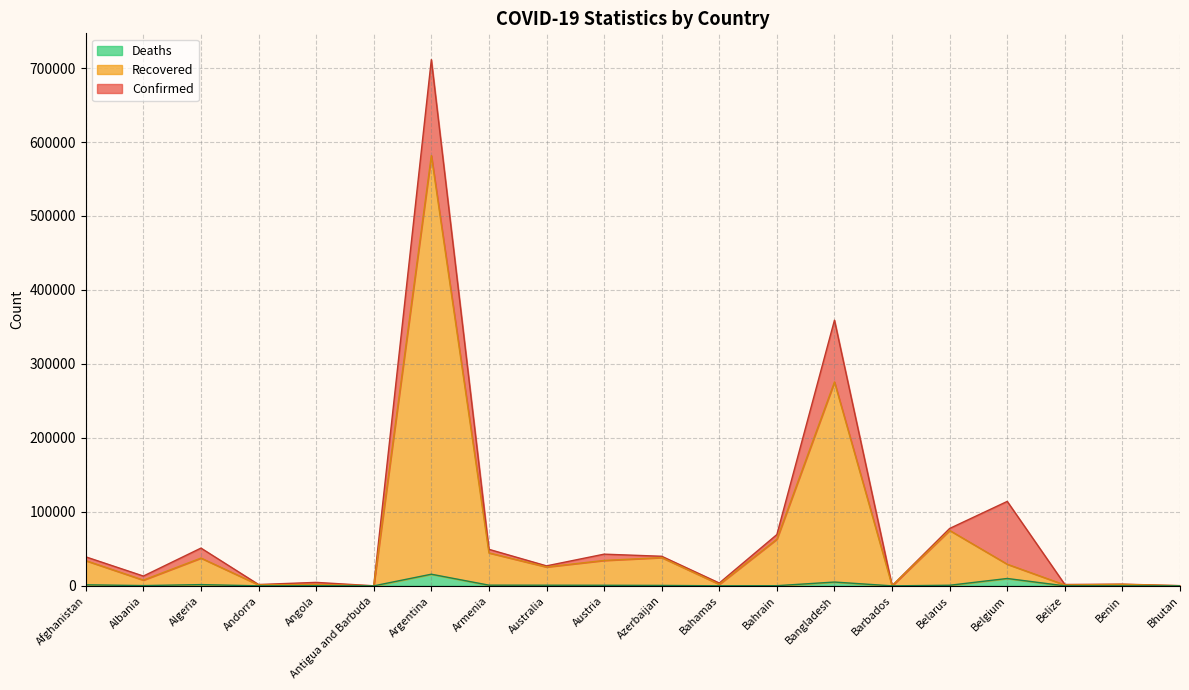

At which label is Confirmed closest to 355713?

Bangladesh